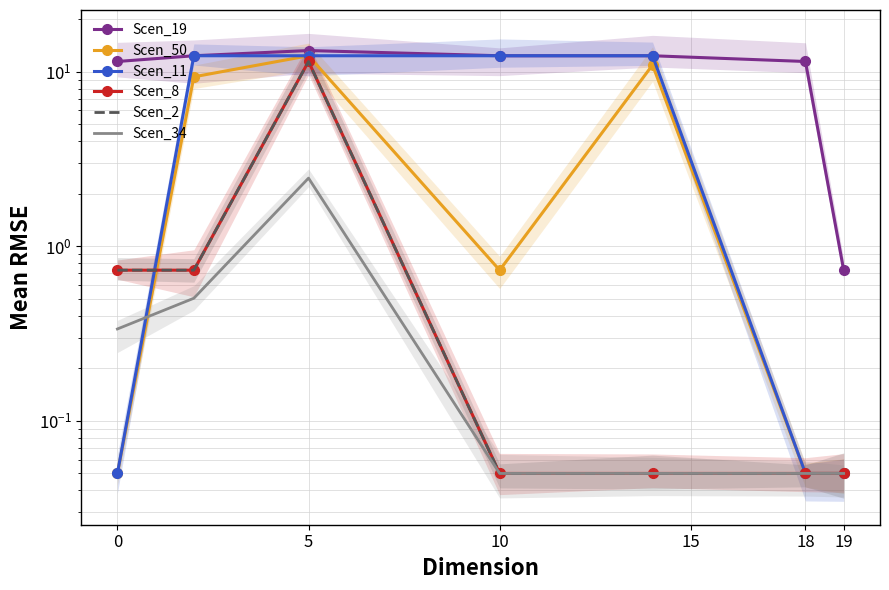

In Scen_19, how many points are higher than both neighbors (excluding endpoints)?

1